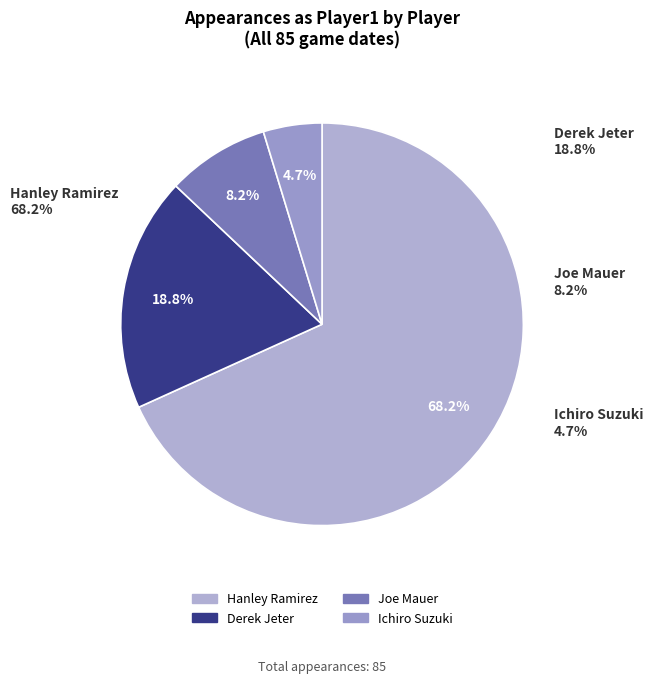

Is there a majority slice in this chart?

Yes